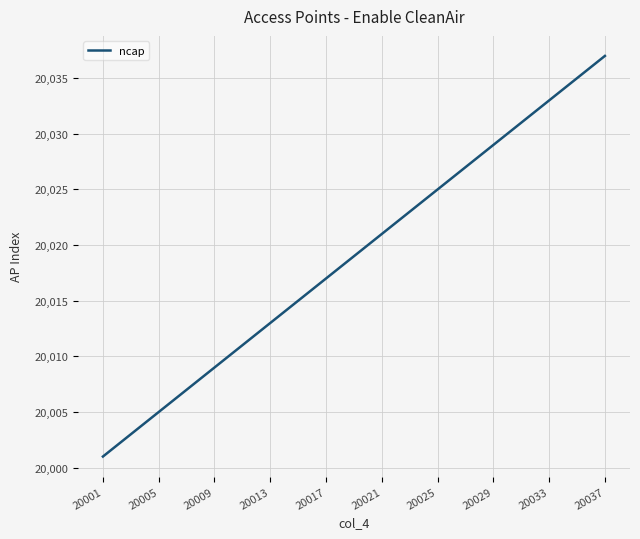

What is the difference between the maximum and minimum values?

36.0